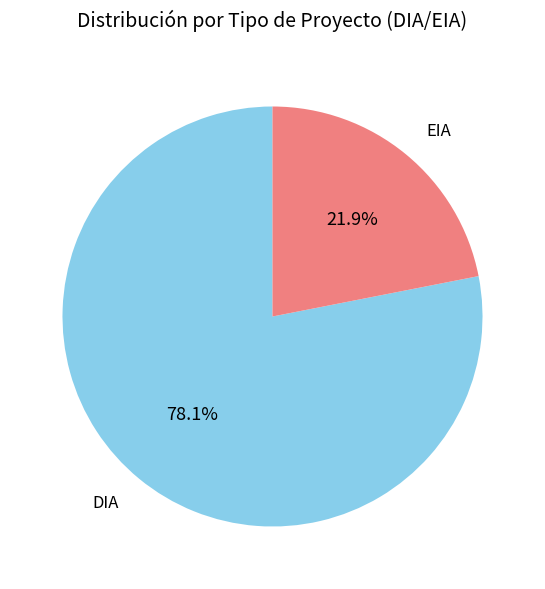

What percentage is NOT represented by EIA?

78.1%